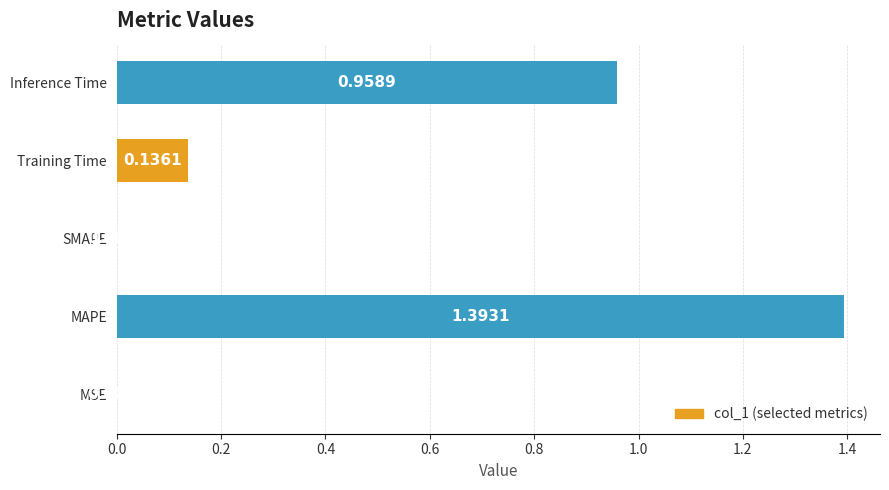

Which has a higher value, MAPE or Inference Time?

MAPE